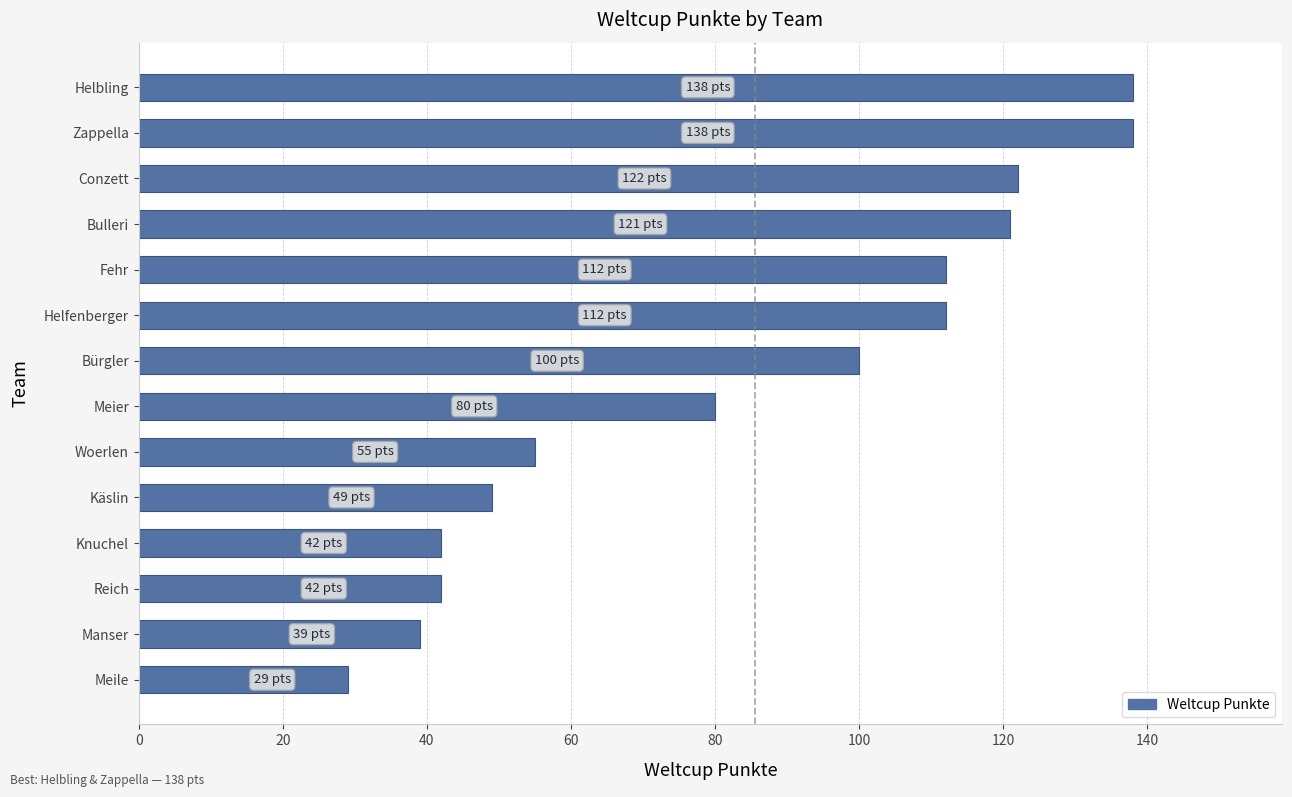

How many series are shown in this chart?

1